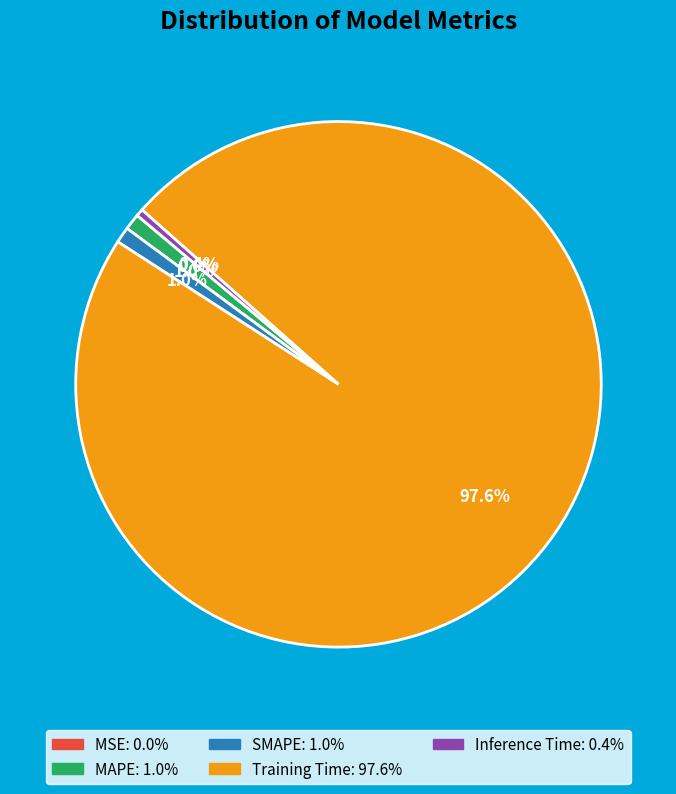

Which slice is the largest?

Training Time